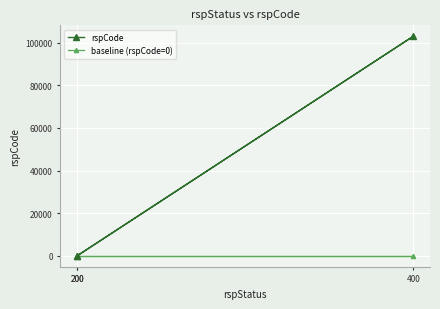

Reading right to left, list all the values displayed in this chart.

rspCode: 0	103000	0
baseline (rspCode=0): 0	0	0